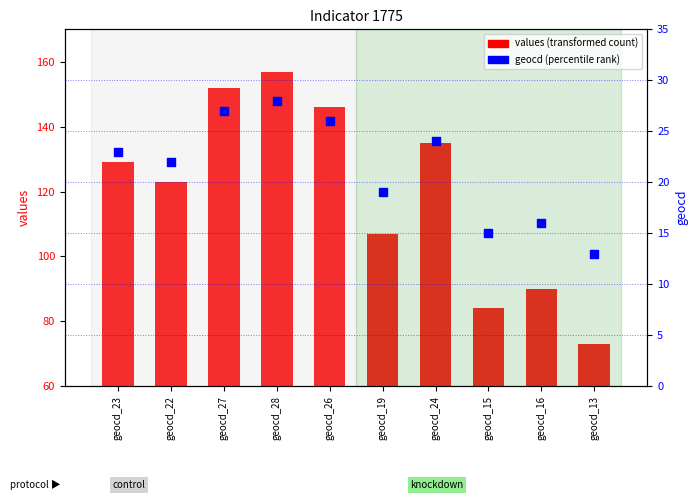

At which category is the sum across all series the highest?

geocd_28